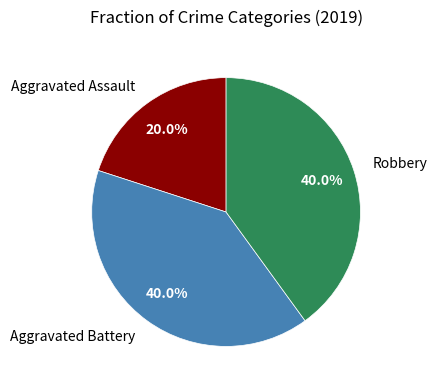

Is the sum of Robbery and Aggravated Battery greater than half?

Yes